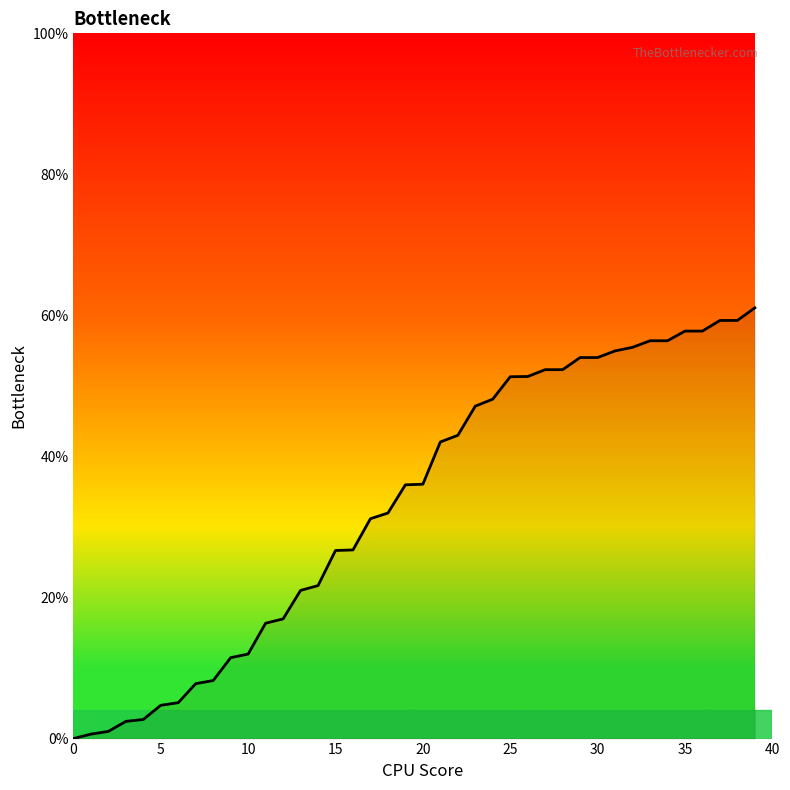

How many distinct data groups are displayed?

1